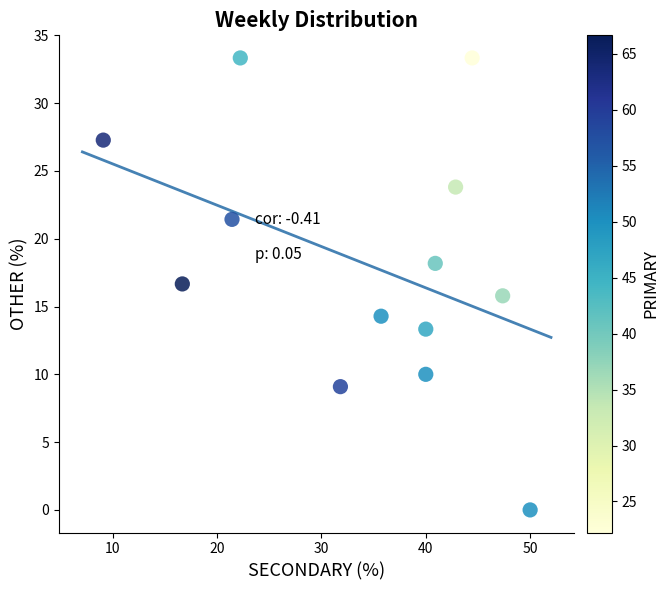

What is the range of X values (max minus min)?

40.9